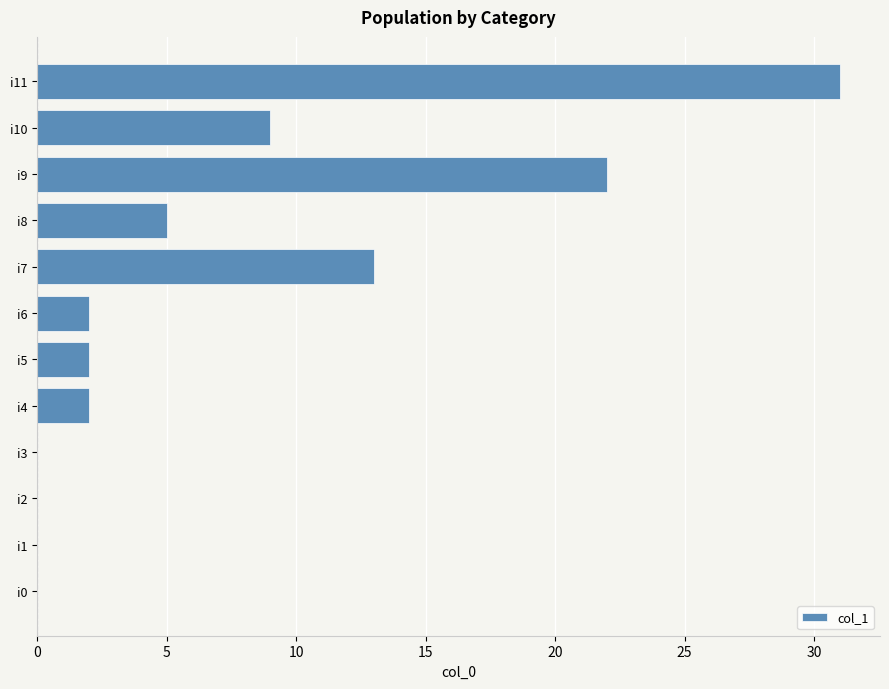

Between i4 and i2, which is larger?

i4